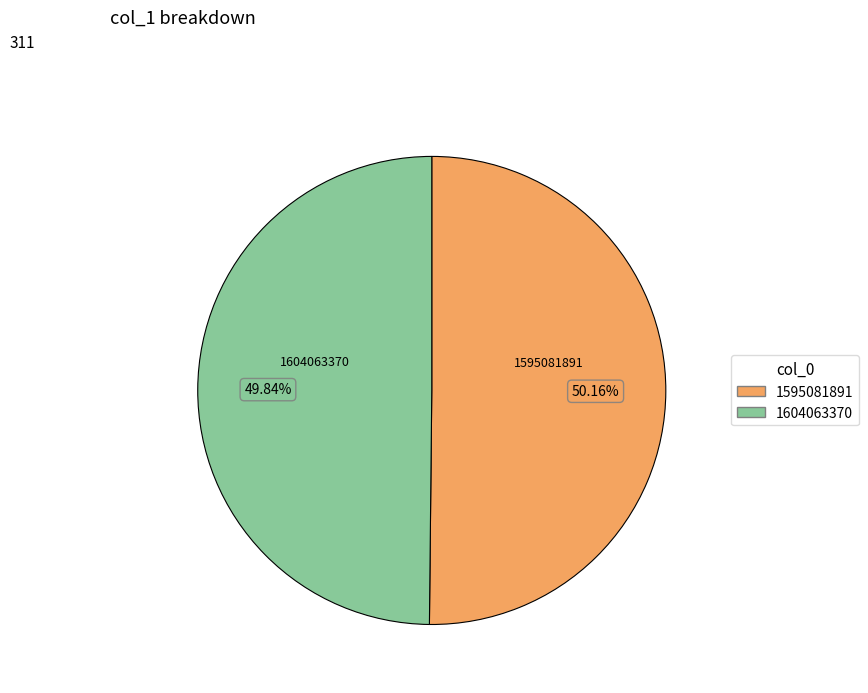

How many slices are in this pie chart?

2